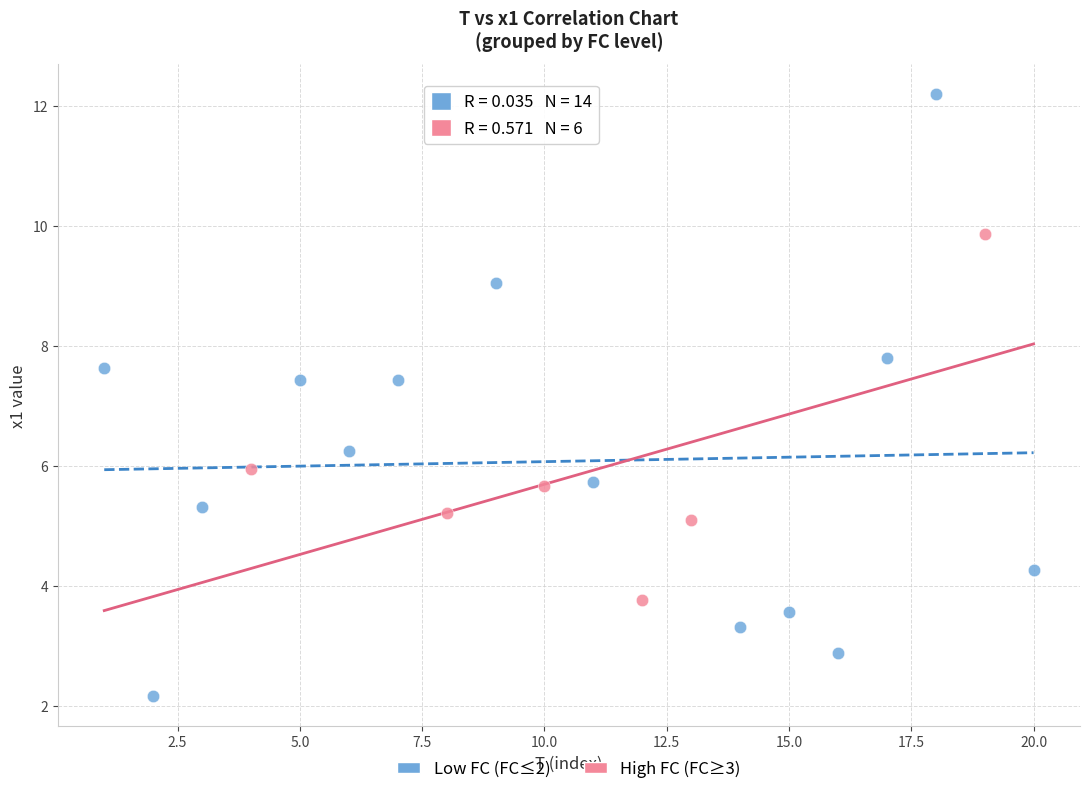

Which series contains the lowest Y value?

Low FC (FC≤2)